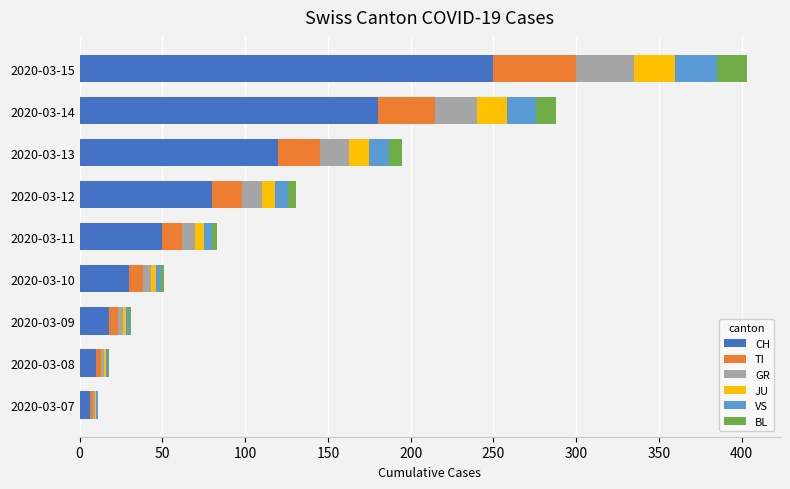

What is the maximum value for CH?

250